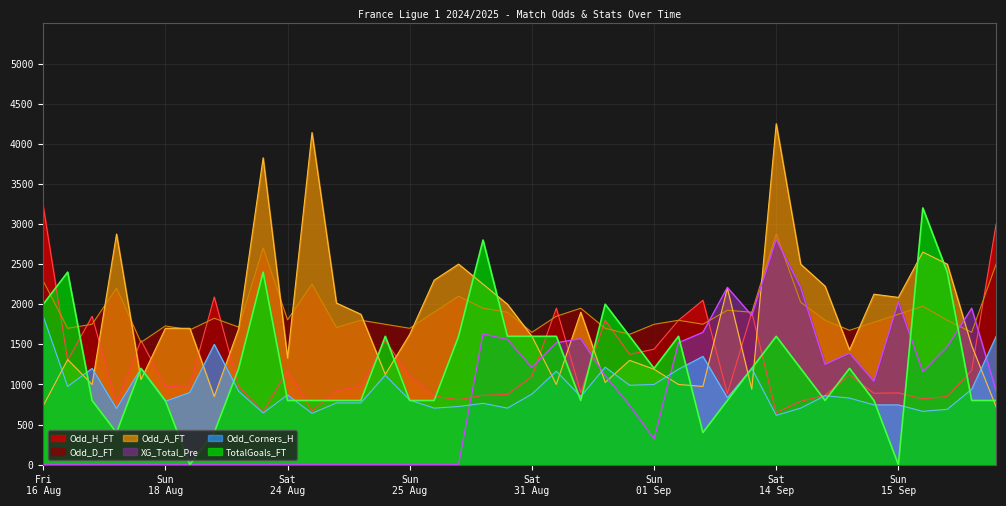

Between 2024-08-18 and 2024-08-17, which is larger?

2024-08-17